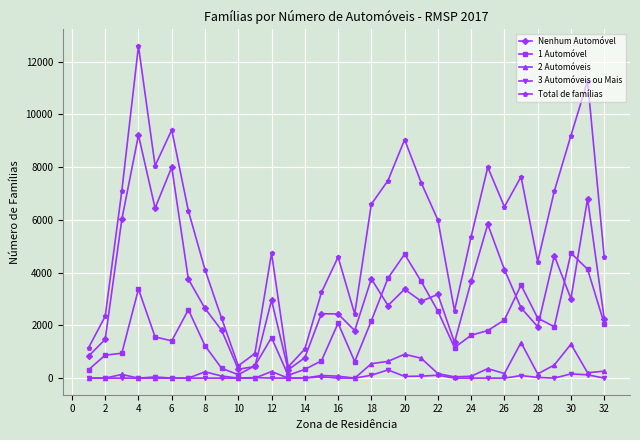

Which series has the largest total across all categories?

Total de famílias